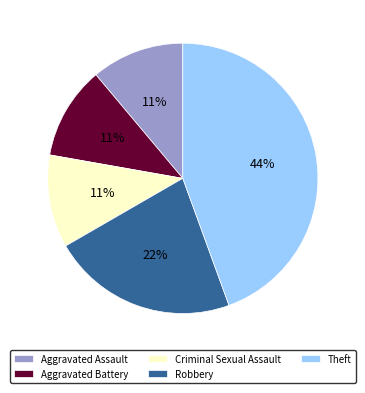

Is the sum of Theft and Criminal Sexual Assault greater than half?

Yes